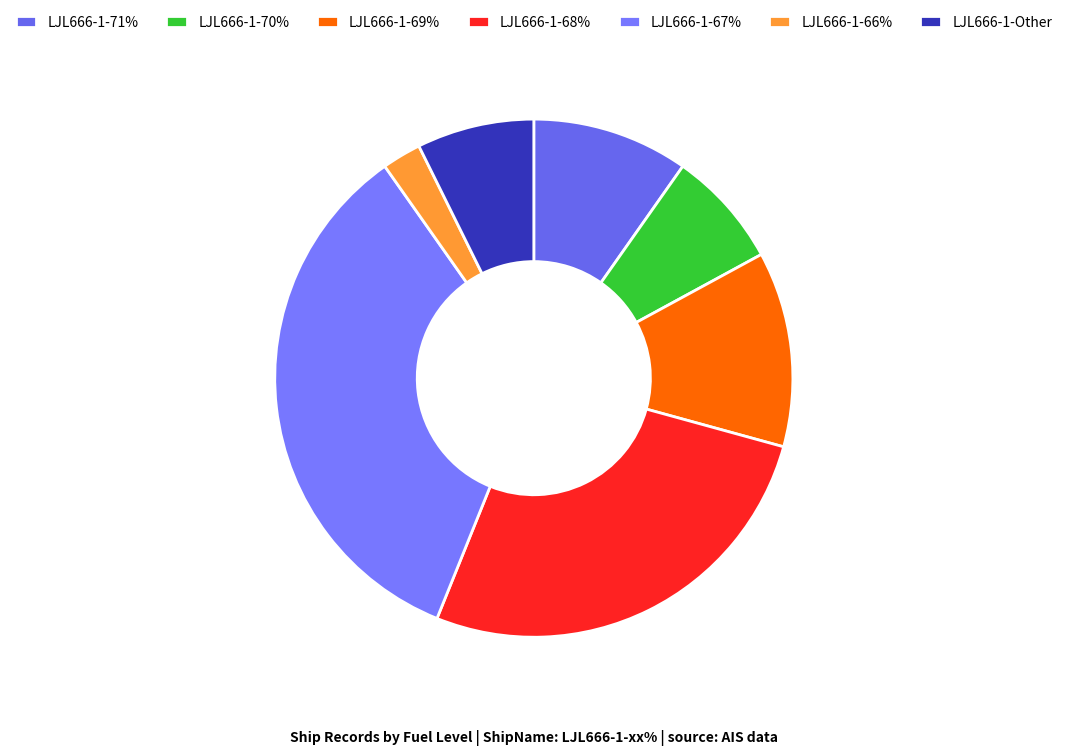

How many segments does this pie chart have?

7